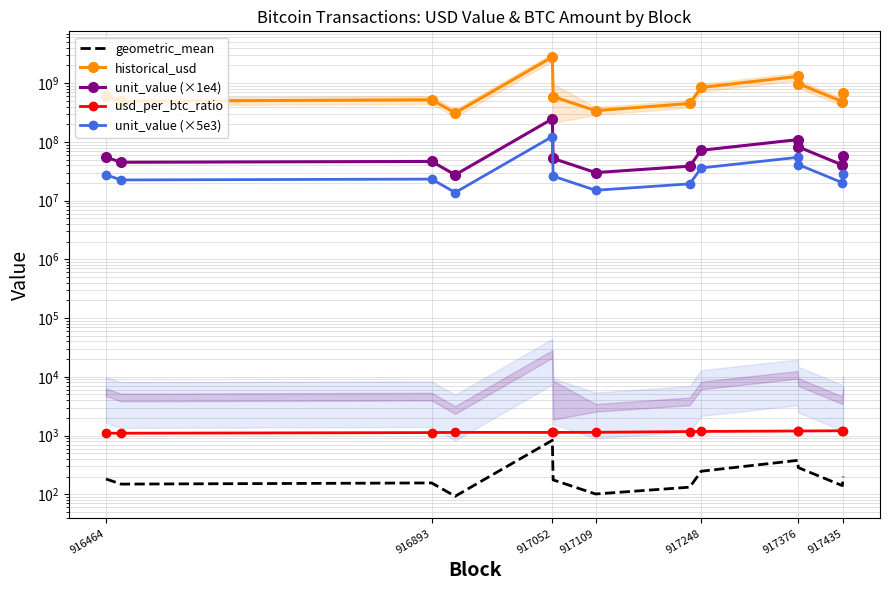

What position from the right is 916893?

12